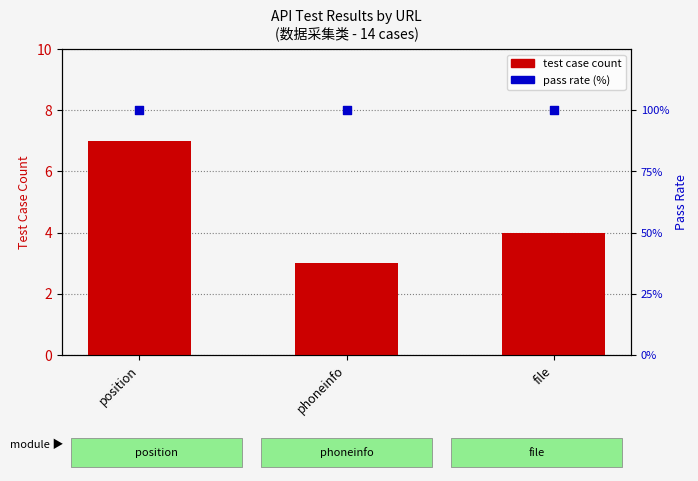

What is the total value across all series at file?

104